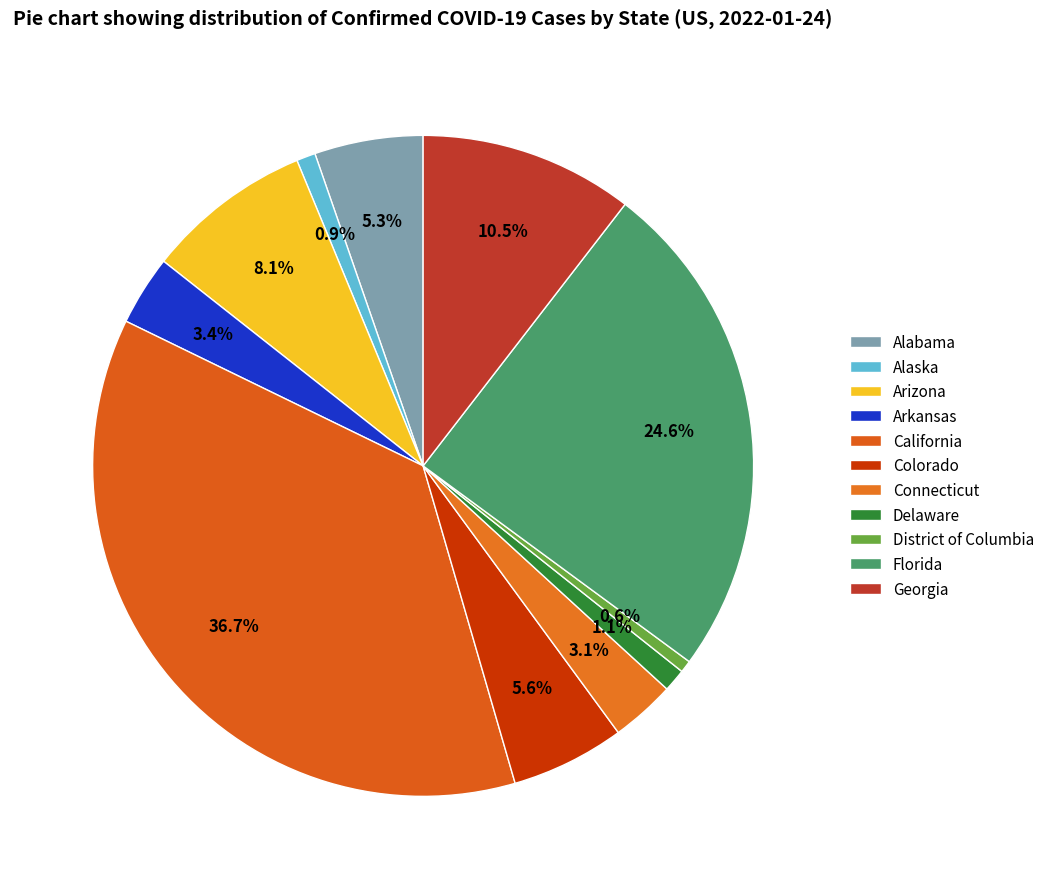

To the nearest percent, what percentage of the pie is Georgia?

10%